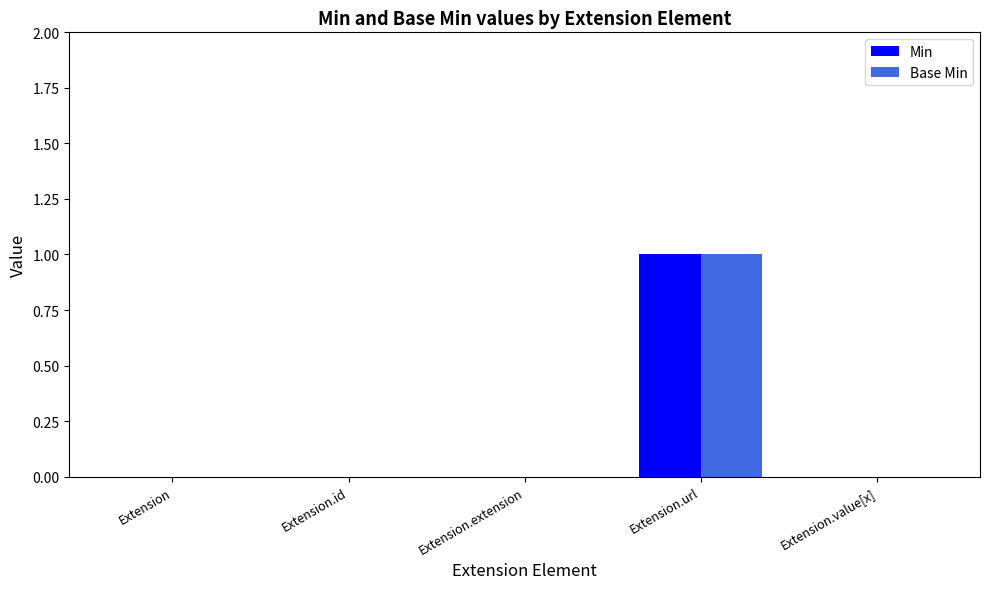

How many series are shown in this chart?

2